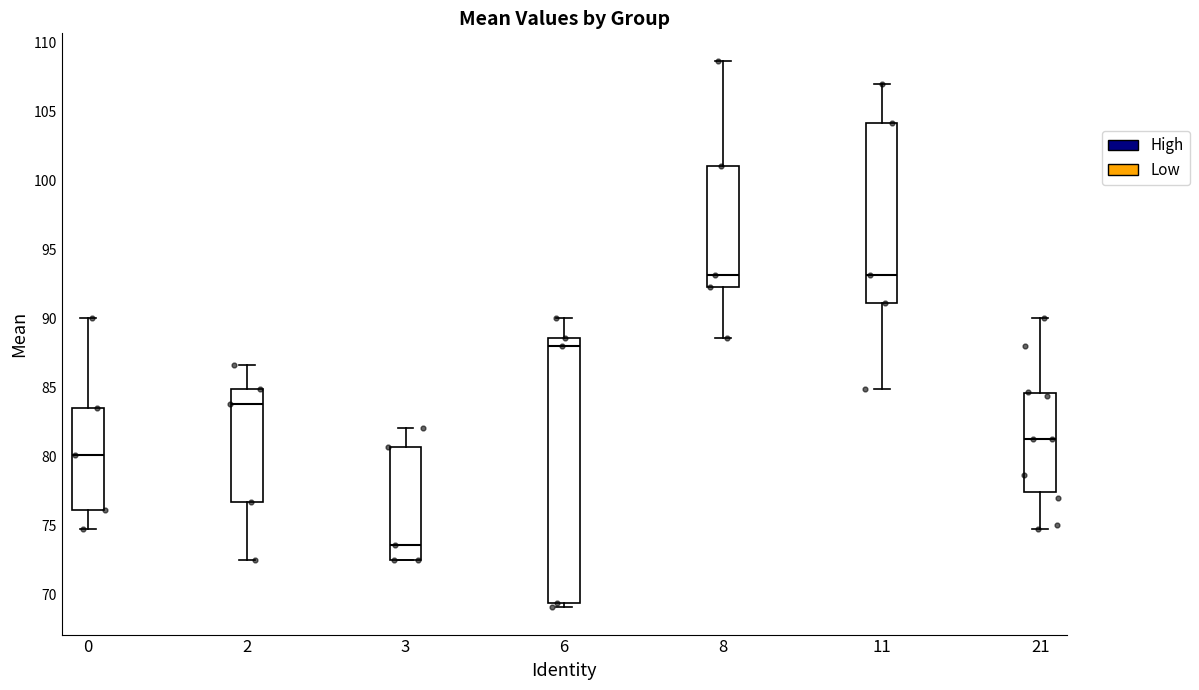

Where does the lower whisker of the box at x = 11 end on the y-axis? The values are not printed on the chart, so give them approximately, as read against the axis.

85.0